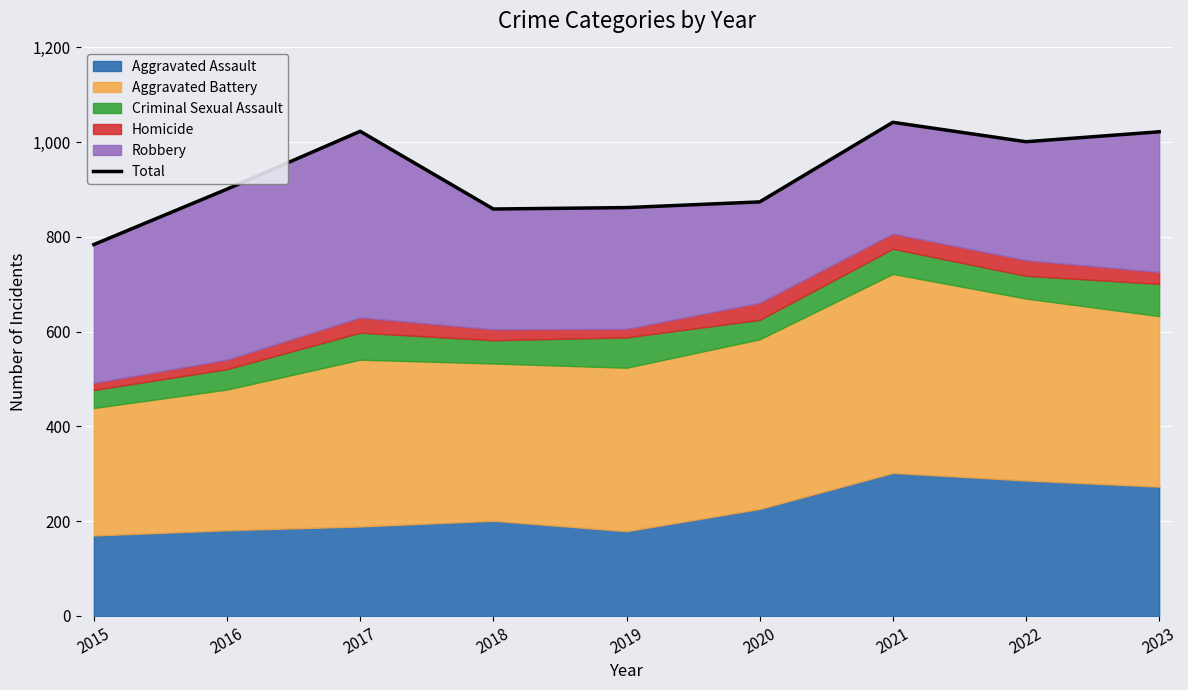

At which category does the chart reach its minimum across all series?

2015